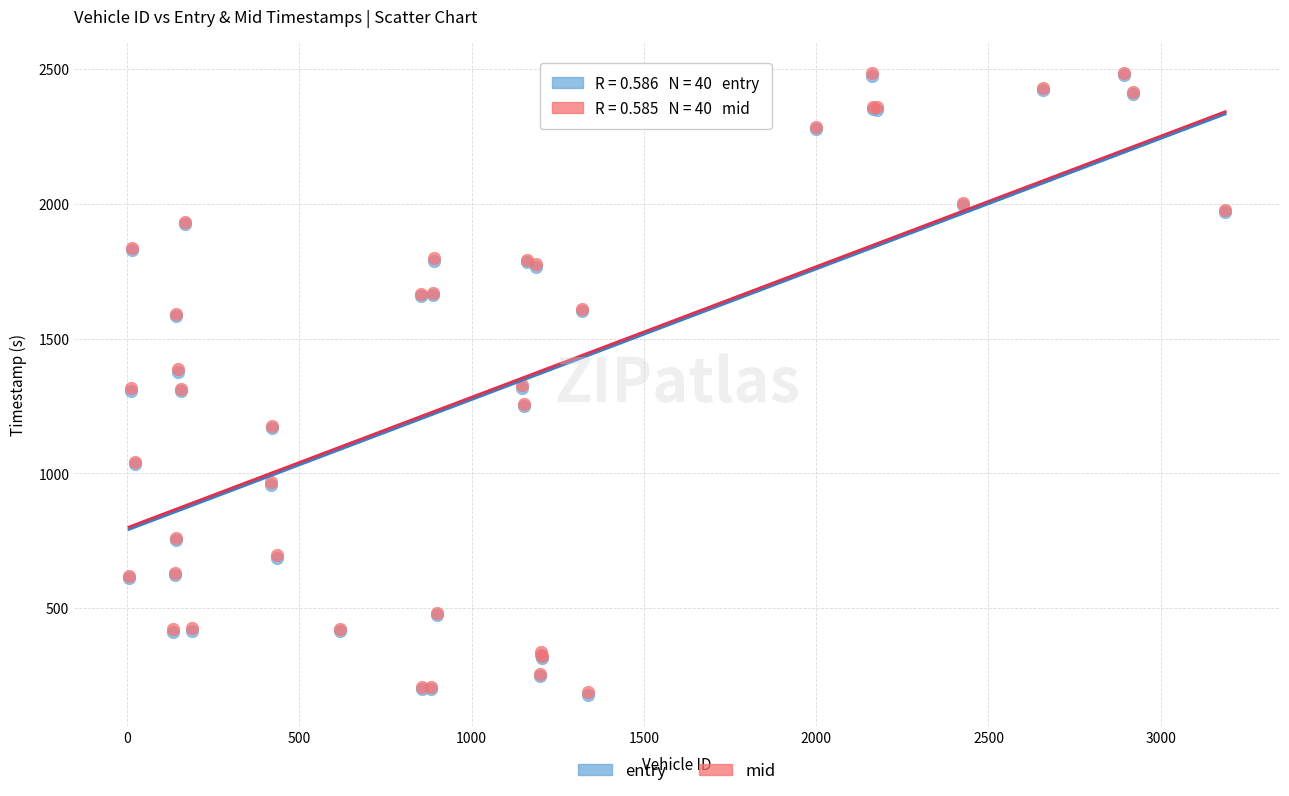

What are all the series names shown in the legend?

entry, mid